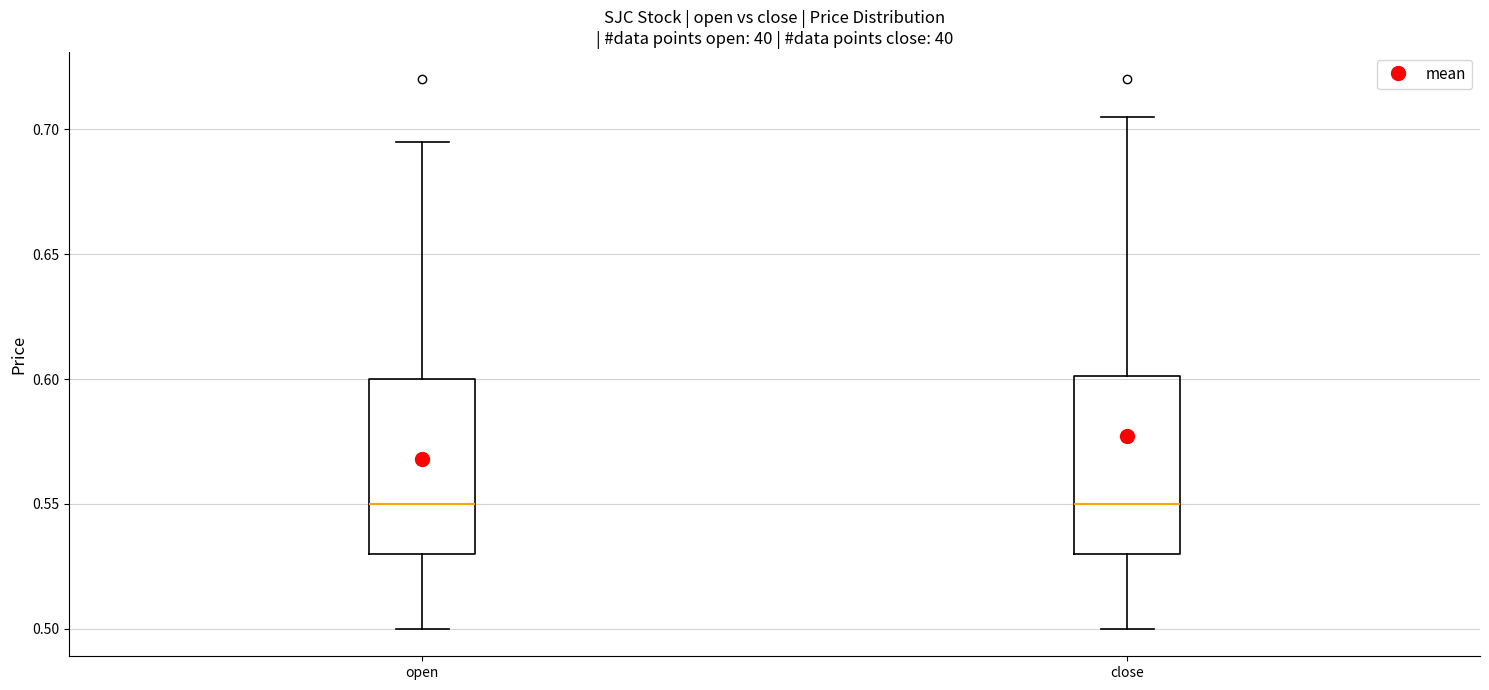

Where does the lower whisker of the box for open end on the y-axis? The values are not printed on the chart, so give them approximately, as read against the axis.

0.500